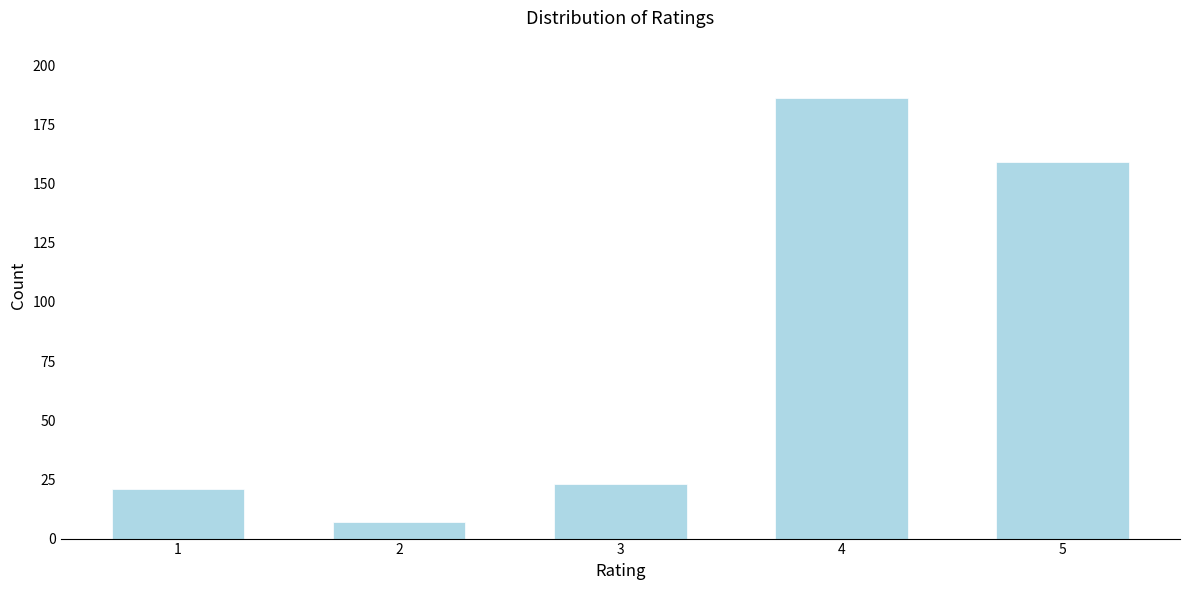

Reading left to right, what are all the values shown in this chart?

1=21	2=7	3=23	4=186	5=159